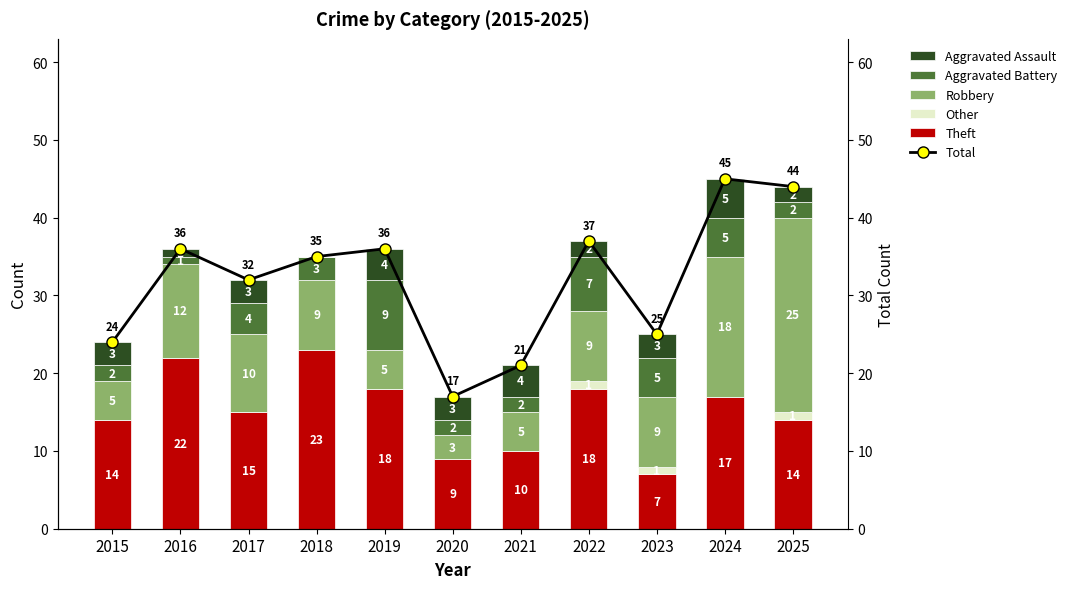

Rank the series by their maximum value, from highest to lowest.

Total, Robbery, Theft, Aggravated Battery, Aggravated Assault, Other